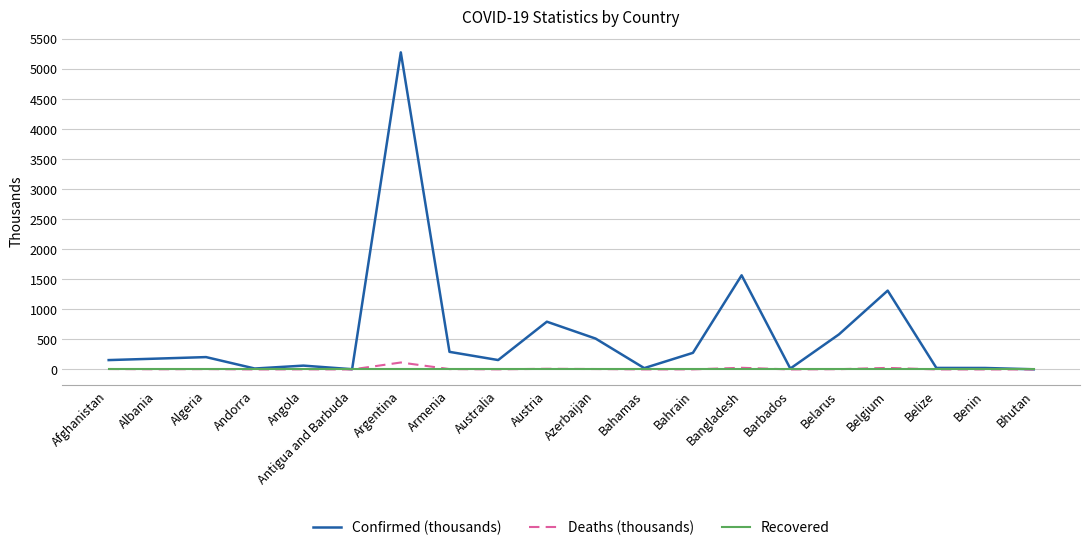

What is the maximum value for Confirmed (thousands)?

5278.9